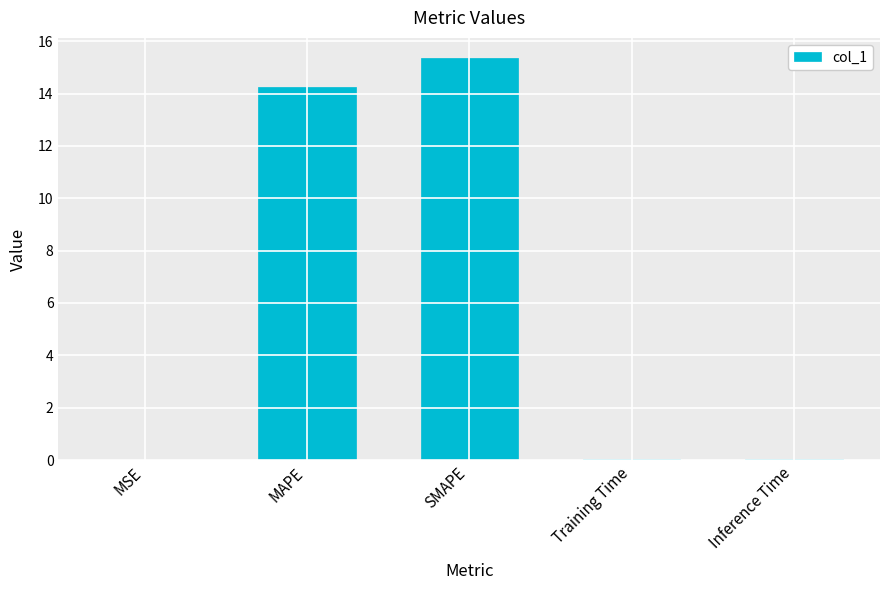

Is it true that the value at SMAPE is 24.5?

False